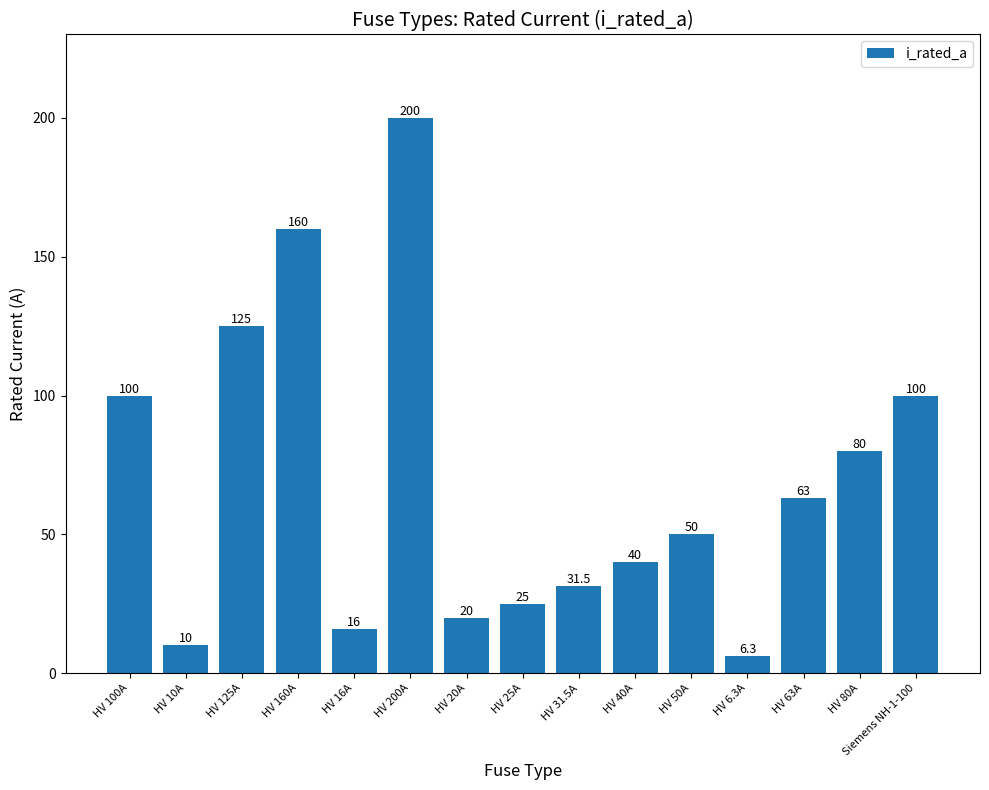

Between HV 160A and HV 40A, which is larger?

HV 160A